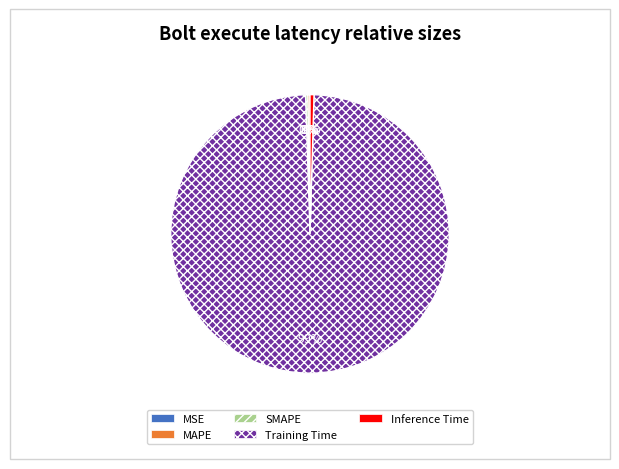

Does Training Time account for over 50% of the chart?

Yes